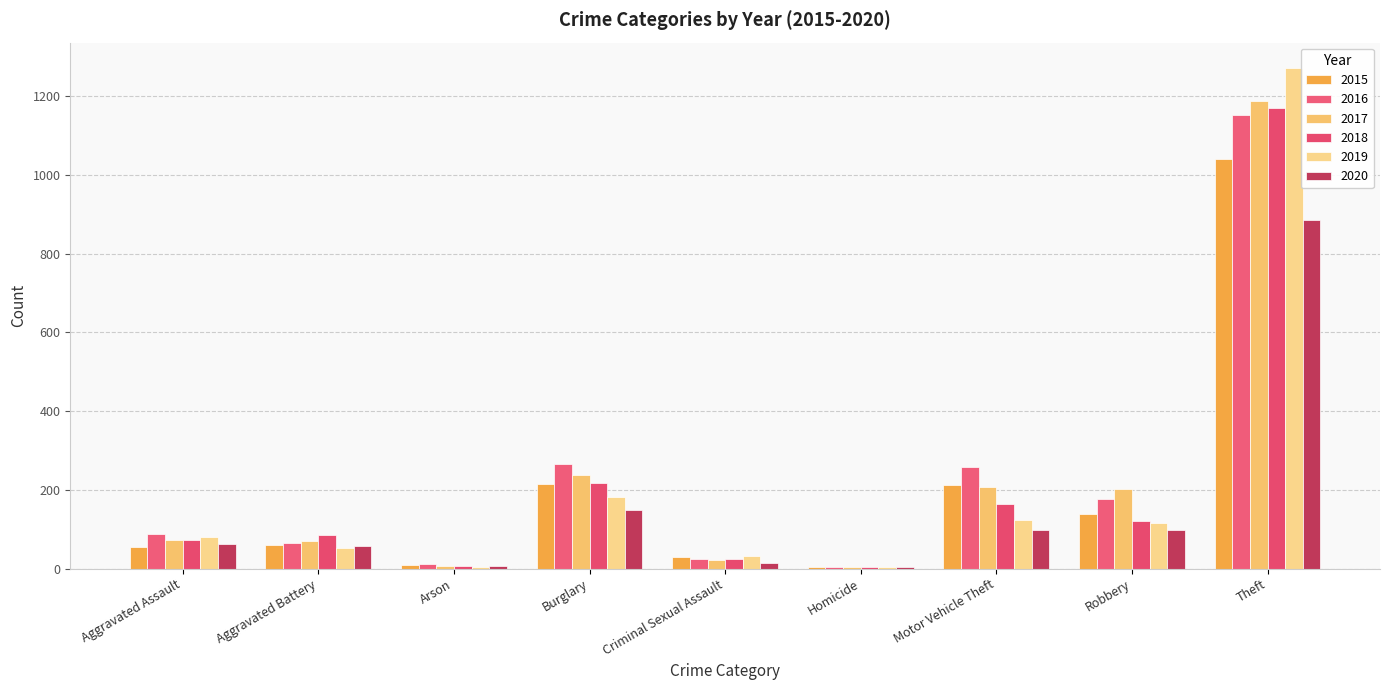

What is the highest value of the 2017 series?

1188